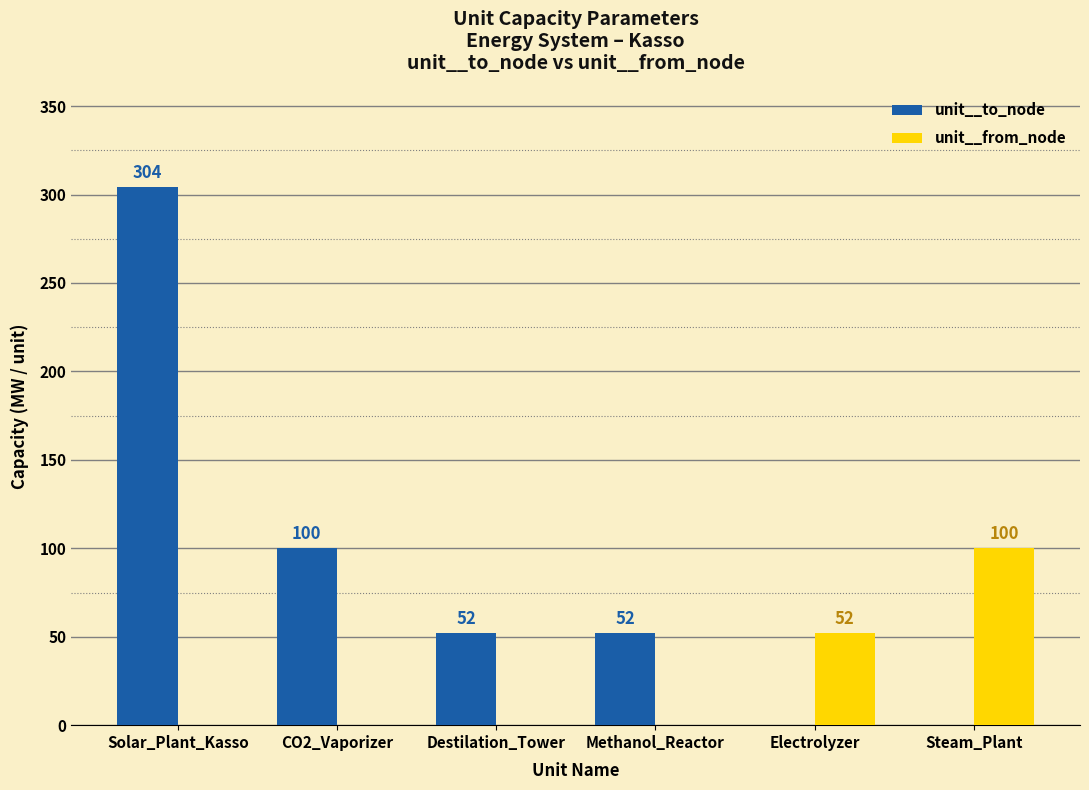

What is the total value across all series at CO2_Vaporizer?

100